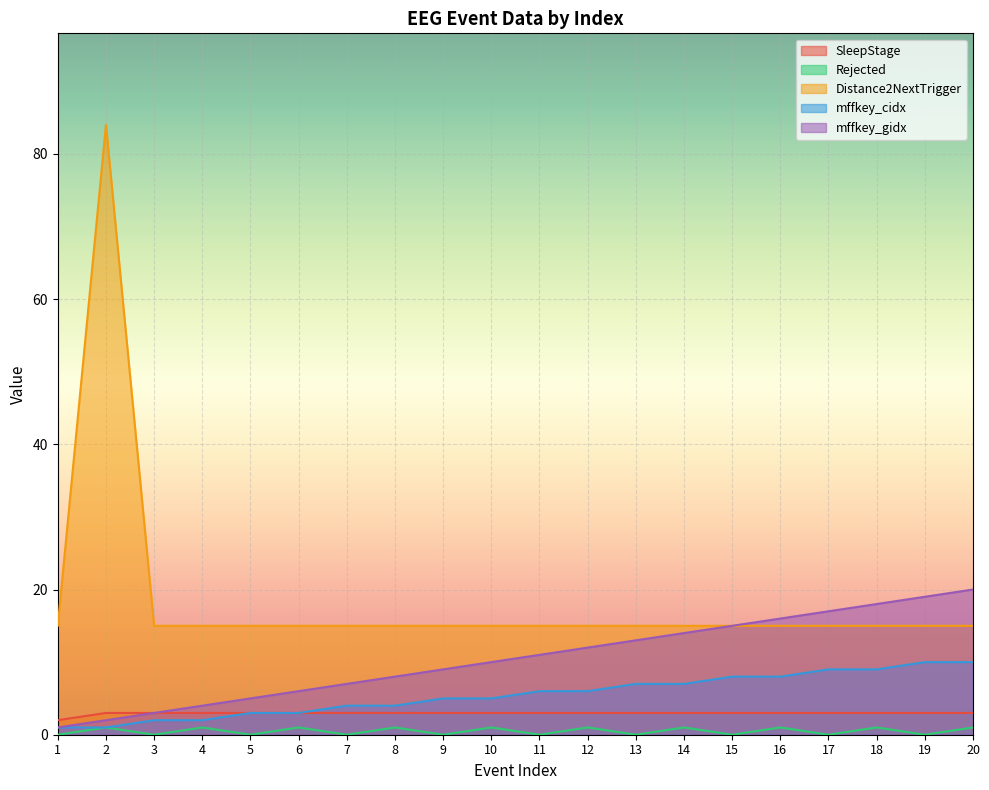

Reading right to left, what are all the values shown in this chart?

SleepStage: 20=3	19=3	18=3	17=3	16=3	15=3	14=3	13=3	12=3	11=3	10=3	9=3	8=3	7=3	6=3	5=3	4=3	3=3	2=3	1=2
Rejected: 20=1	19=0	18=1	17=0	16=1	15=0	14=1	13=0	12=1	11=0	10=1	9=0	8=1	7=0	6=1	5=0	4=1	3=0	2=1	1=0
Distance2NextTrigger: 20=15	19=15	18=15	17=15	16=15	15=15	14=15	13=15	12=15	11=15	10=15	9=15	8=15	7=15	6=15	5=15	4=15	3=15	2=84	1=15
mffkey_cidx: 20=10	19=10	18=9	17=9	16=8	15=8	14=7	13=7	12=6	11=6	10=5	9=5	8=4	7=4	6=3	5=3	4=2	3=2	2=1	1=1
mffkey_gidx: 20=20	19=19	18=18	17=17	16=16	15=15	14=14	13=13	12=12	11=11	10=10	9=9	8=8	7=7	6=6	5=5	4=4	3=3	2=2	1=1